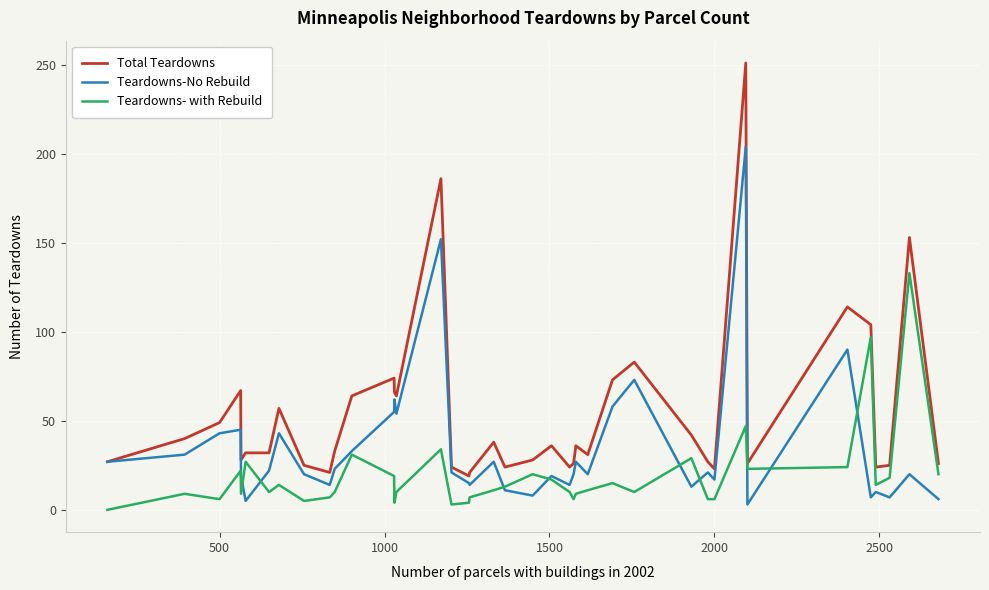

What is the minimum value for Total Teardowns?

19